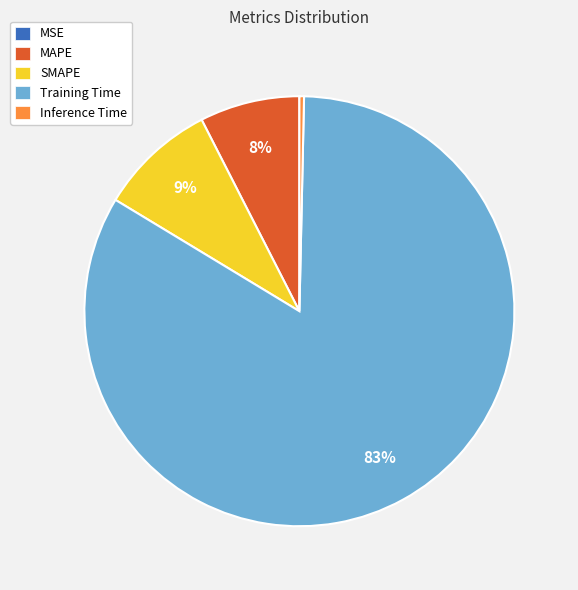

To the nearest percent, what is the combined percentage of SMAPE and Inference Time?

9%